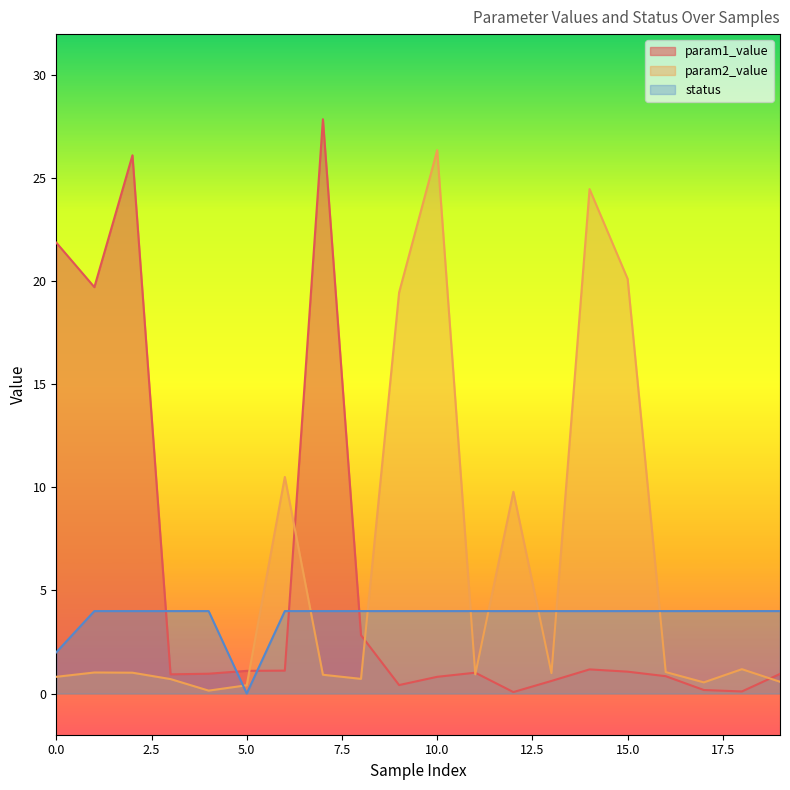

What is the value of the status point at the 11th from the left?

4.0